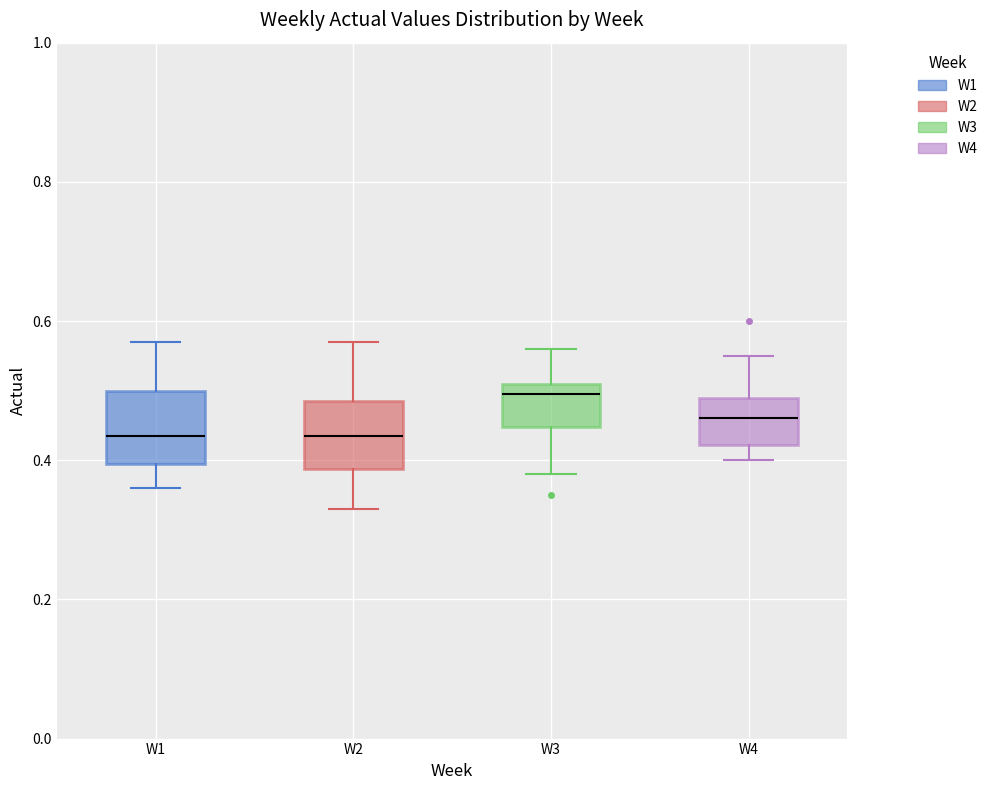

Reading left to right, read every box against the y-axis: the position of its median line, the range the box covers, and the ends of its whiskers. The values are not printed on the chart, so give them approximately, as read against the axis.

W1: median 0.44, box 0.40 to 0.50, whiskers 0.36 to 0.58
W2: median 0.44, box 0.38 to 0.48, whiskers 0.34 to 0.58
W3: median 0.50, box 0.44 to 0.52, whiskers 0.38 to 0.56
W4: median 0.46, box 0.42 to 0.50, whiskers 0.40 to 0.56